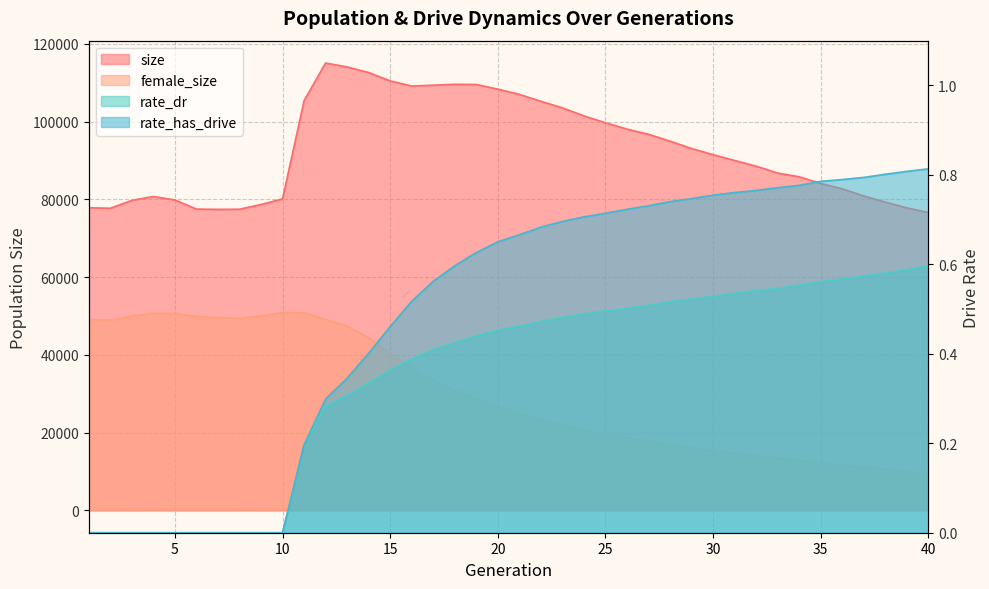

In female_size, how many points are lower than both neighbors (excluding endpoints)?

2